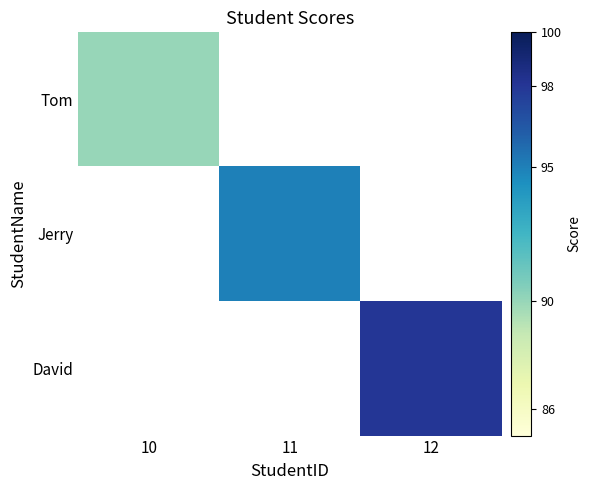

Reading right to left, list all the values displayed in this chart.

Tom: 12=0	11=0	10=90
Jerry: 12=0	11=95	10=0
David: 12=98	11=0	10=0